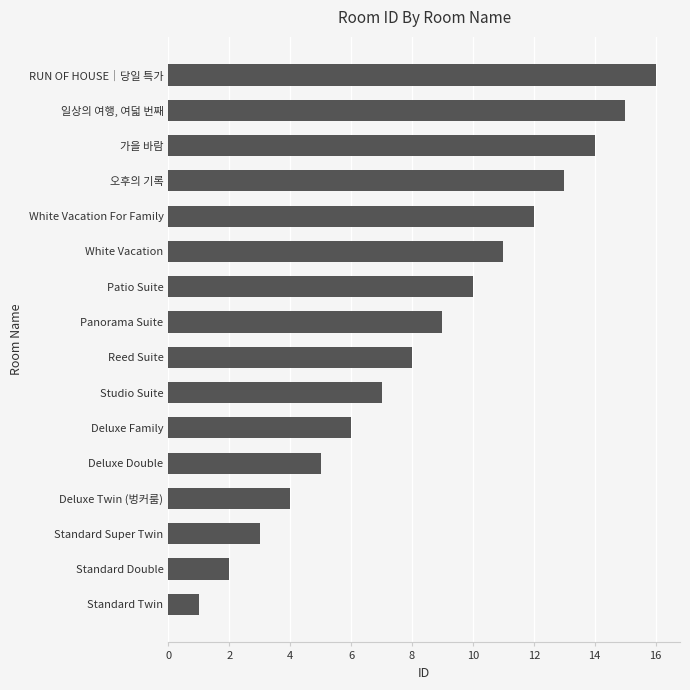

Count the number of categories in the chart.

16